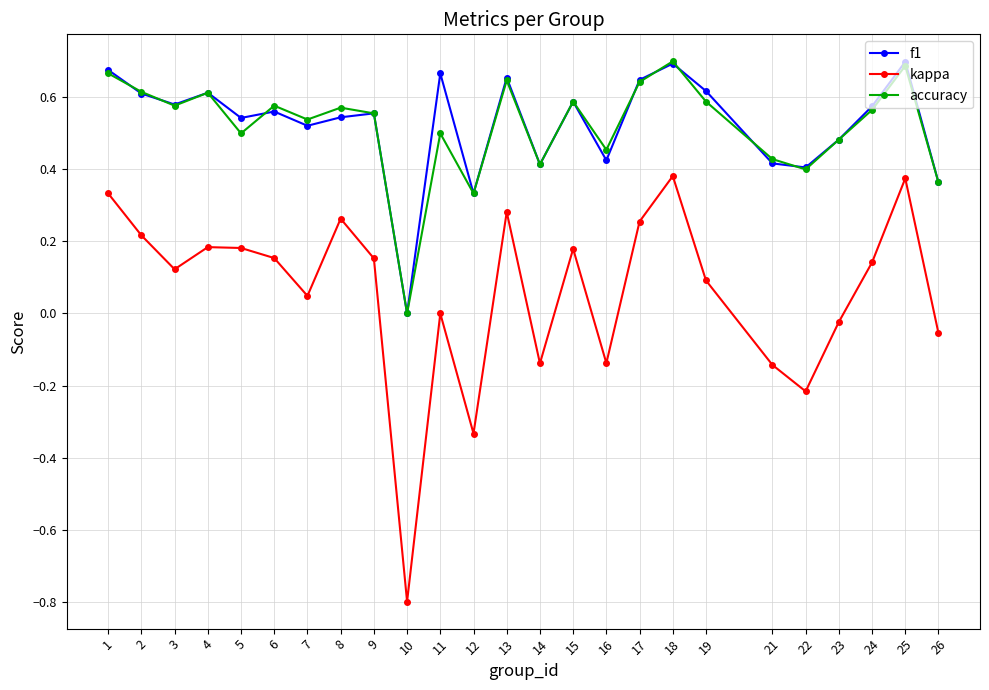

What is the minimum value shown in the chart?

-0.8